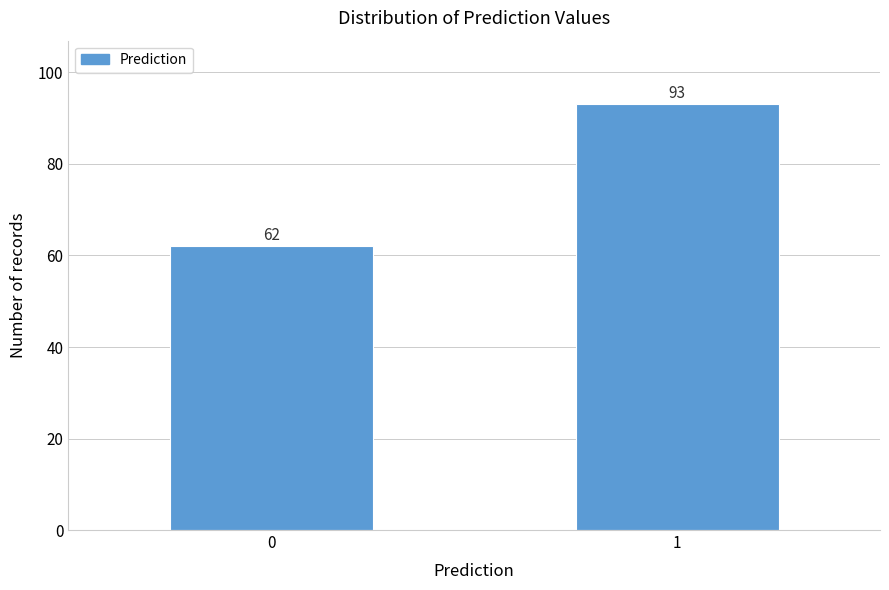

Reading left to right, transcribe all the data shown in this chart.

0=62	1=93